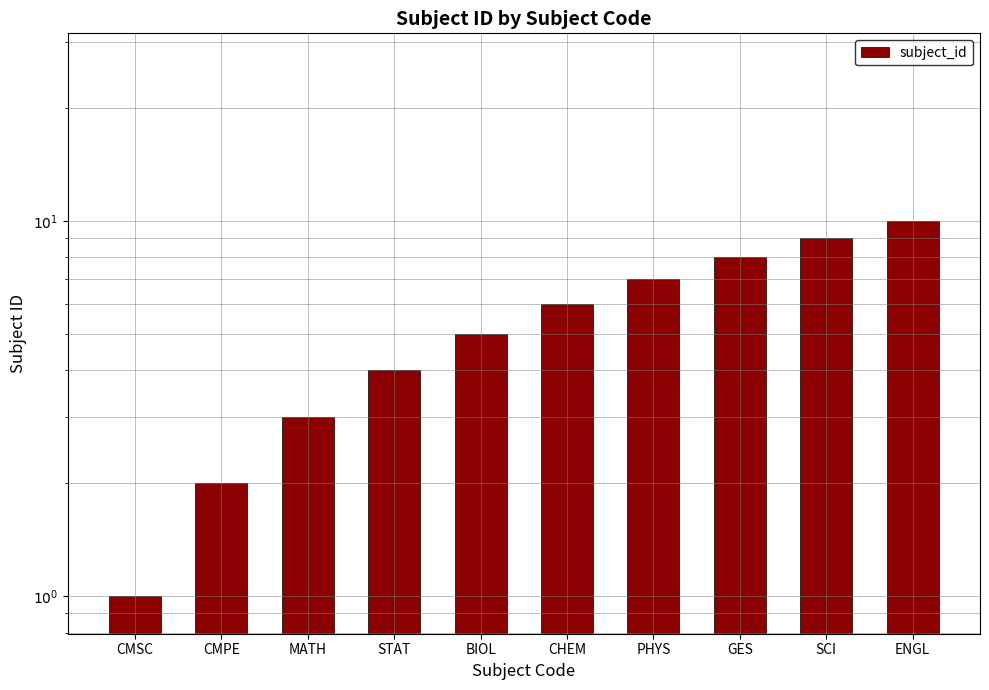

Which label corresponds to the smallest value in the chart?

CMSC